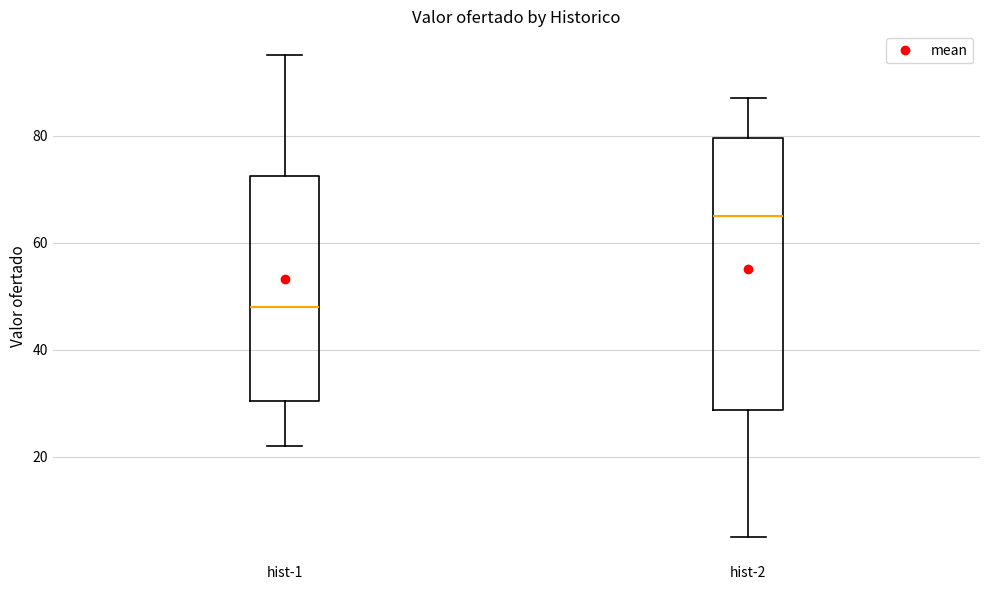

Reading left to right, transcribe this box plot: for each box, give where its median line is, the range the box spans, and where its two whiskers end, as read against the y-axis. The values are not printed on the chart, so give them approximately, as read against the axis.

hist-1: median 48, box 30 to 72, whiskers 22 to 96
hist-2: median 66, box 28 to 80, whiskers 6 to 88